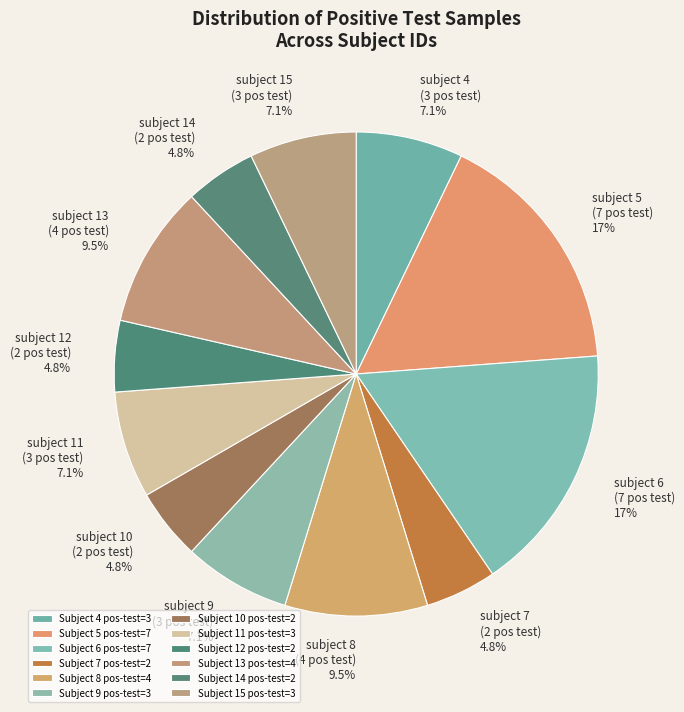

Is there any slice that represents more than half of the pie?

No